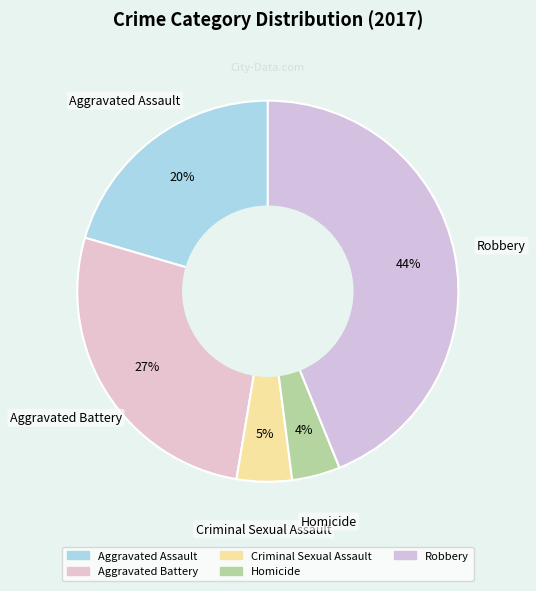

Rank the categories by value from highest to lowest.

Robbery, Aggravated Battery, Aggravated Assault, Criminal Sexual Assault, Homicide